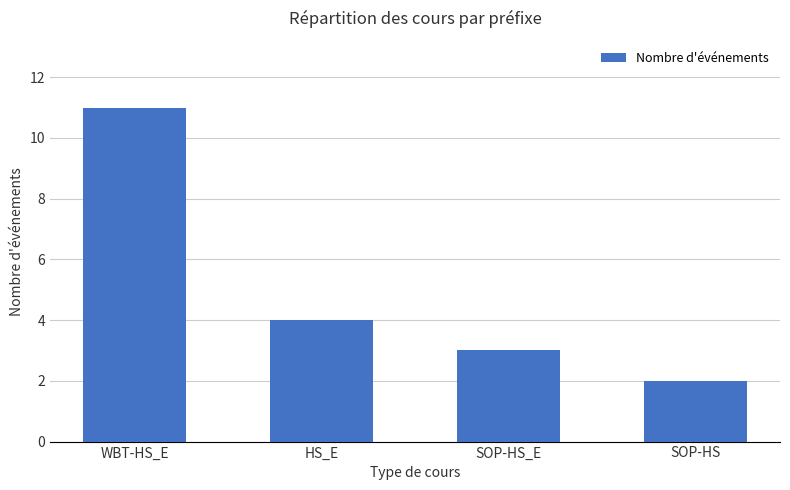

True or false: the data shows 1 at SOP-HS_E.

False